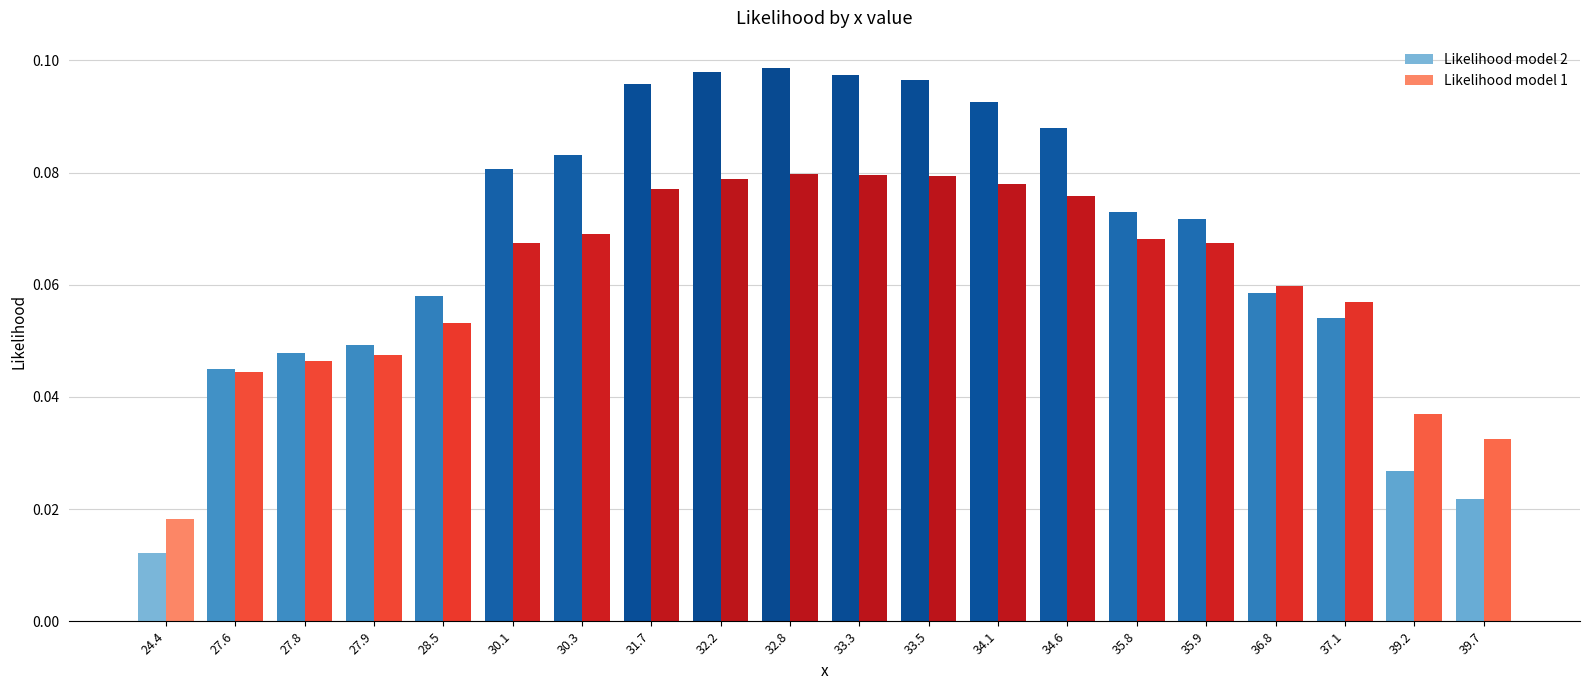

What is the sum of all Likelihood model 2 values?

1.3